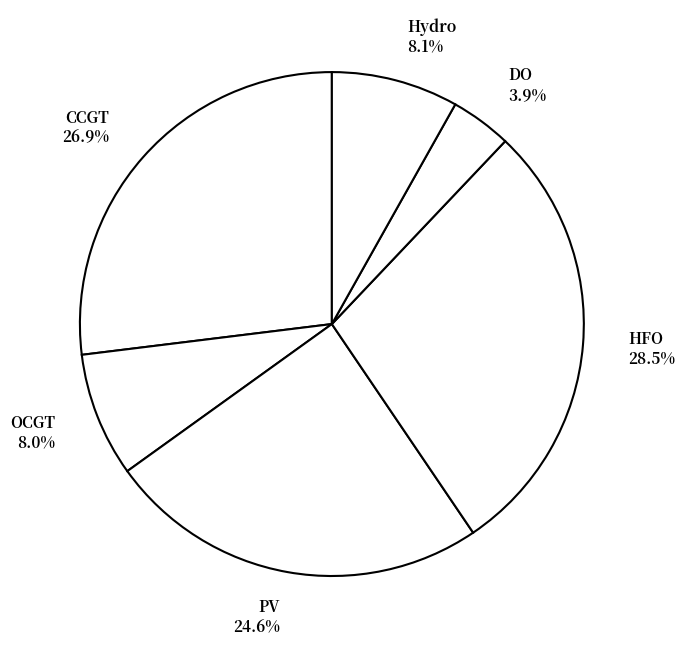

How much of the chart is everything except HFO 28.5%?

71.5%